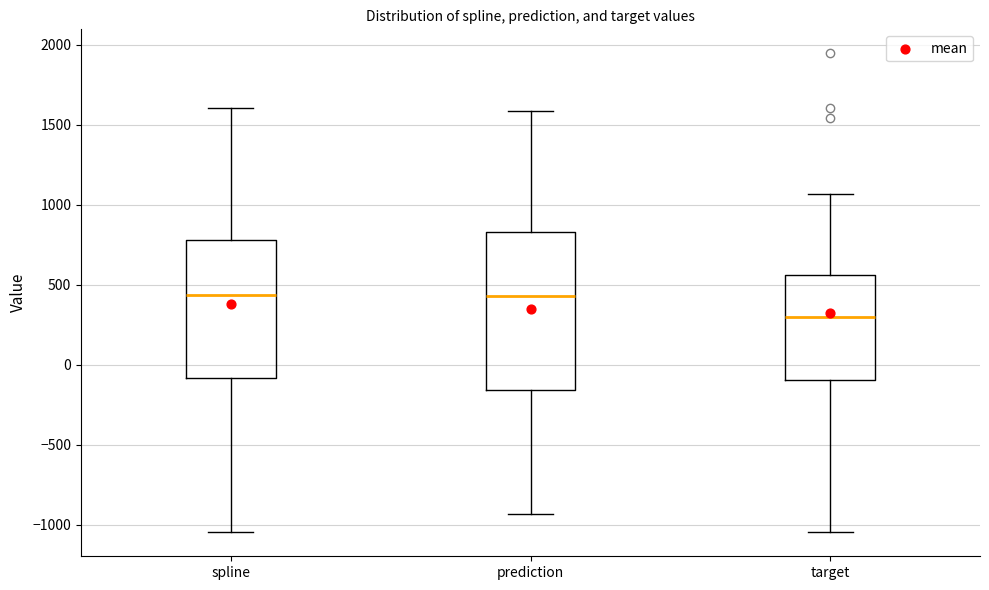

Reading left to right, transcribe this box plot: for each box, give where its median line is, the range the box spans, and where its two whiskers end, as read against the y-axis. The values are not printed on the chart, so give them approximately, as read against the axis.

spline: median 450, box -100 to 800, whiskers -1050 to 1600
prediction: median 450, box -150 to 850, whiskers -950 to 1600
target: median 300, box -100 to 550, whiskers -1050 to 1050